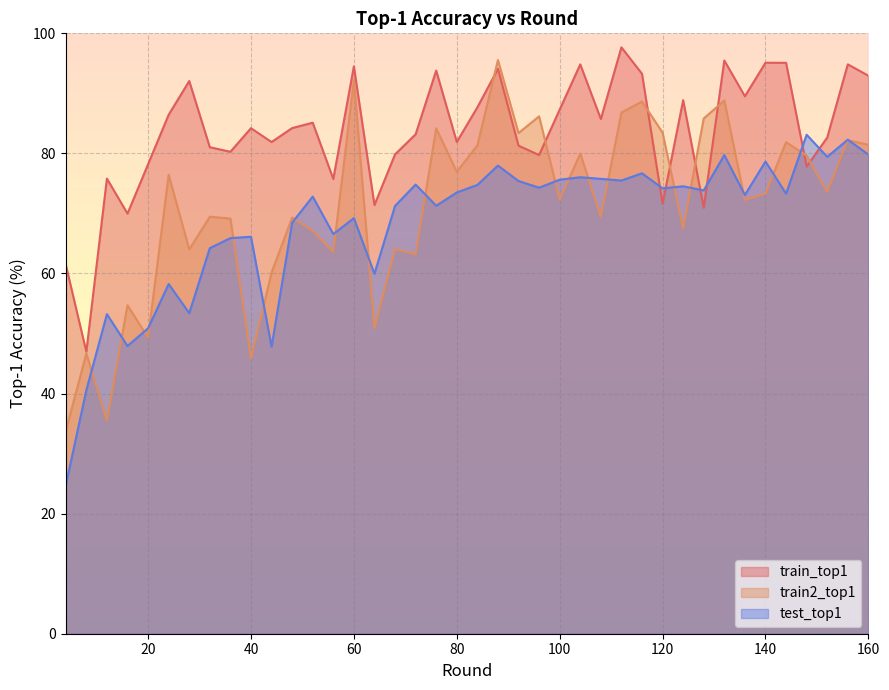

What is the average value of the train_top1 series?

83.6